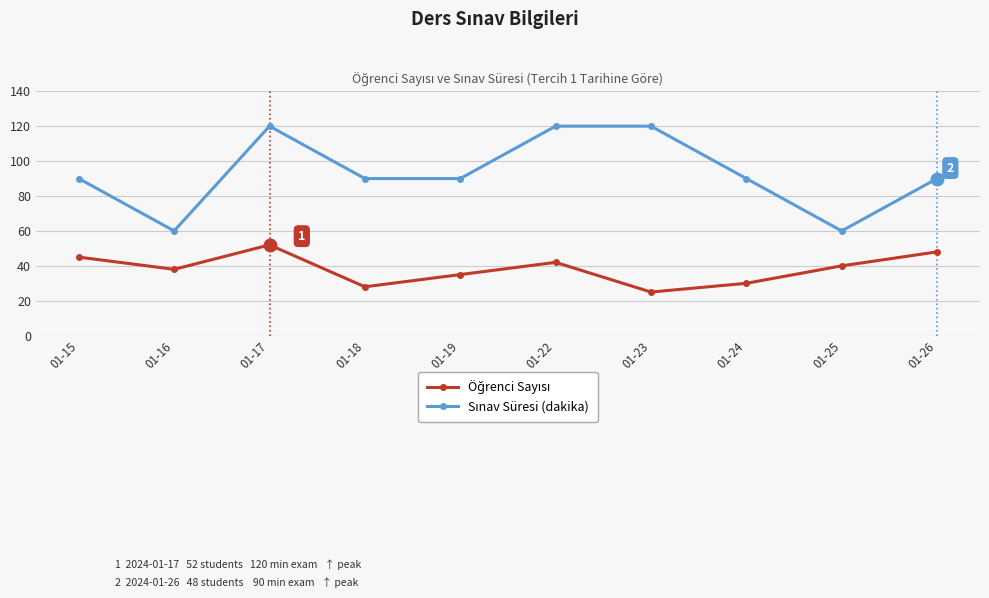

At which category is the sum across all series the highest?

01-17